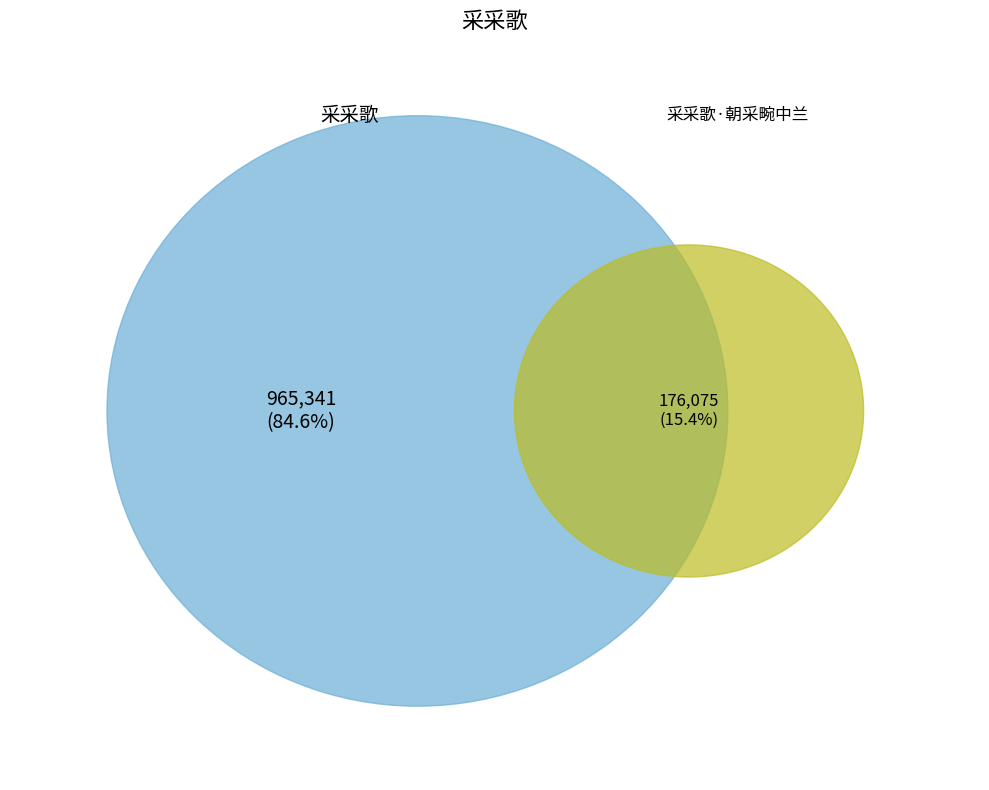

How many segments does this pie chart have?

2